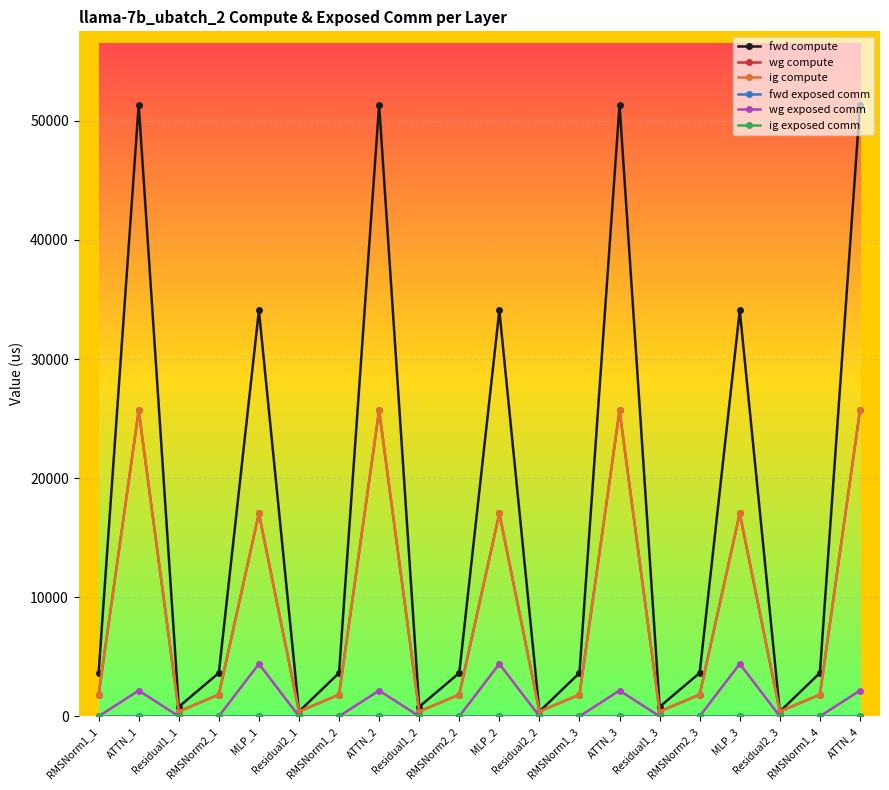

Which category has the highest value in the wg compute series?

ATTN_1